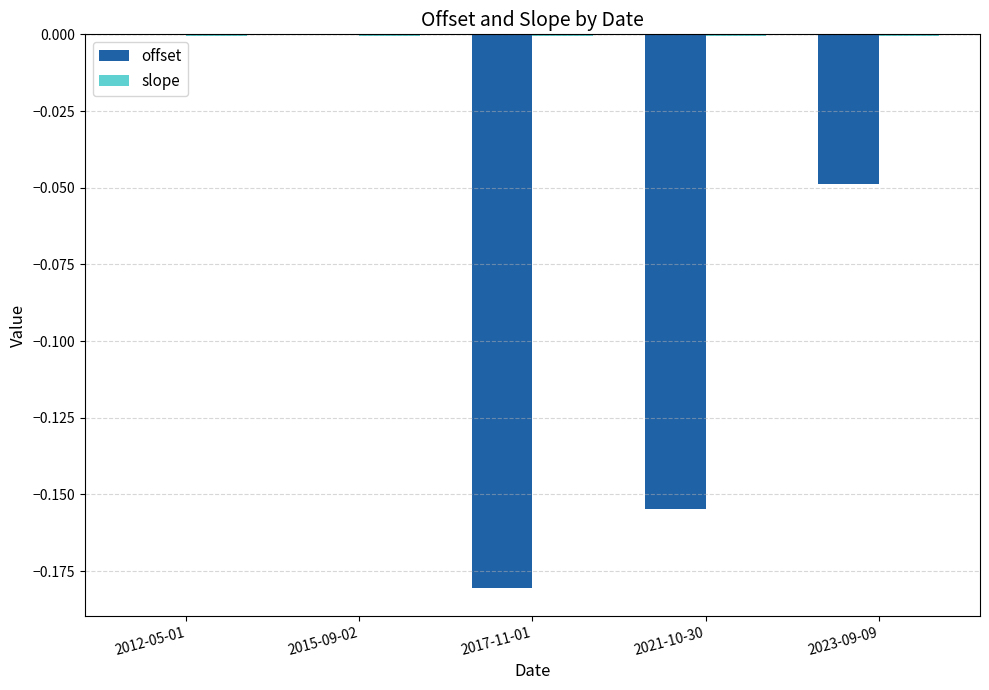

What is the sum of all offset values?

-0.4